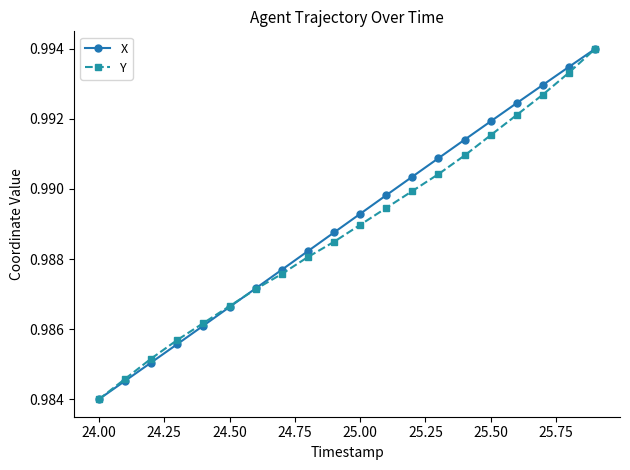

At how many categories does at least one series exceed 0?

20